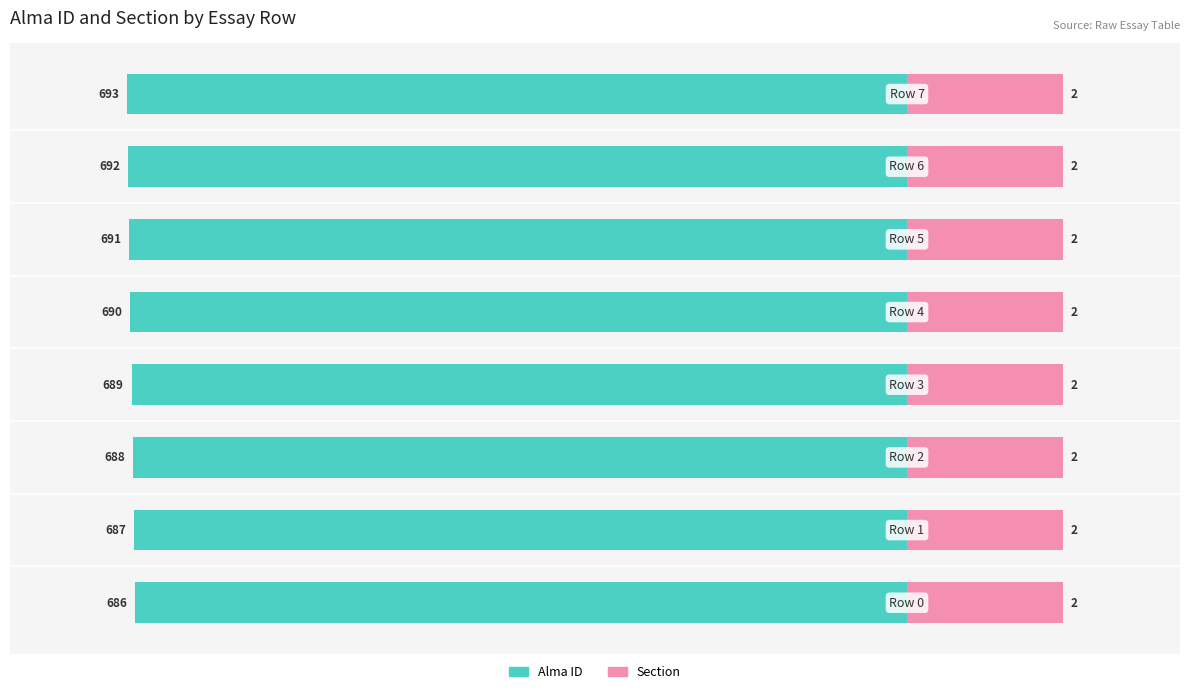

Count the number of categories in the chart.

8